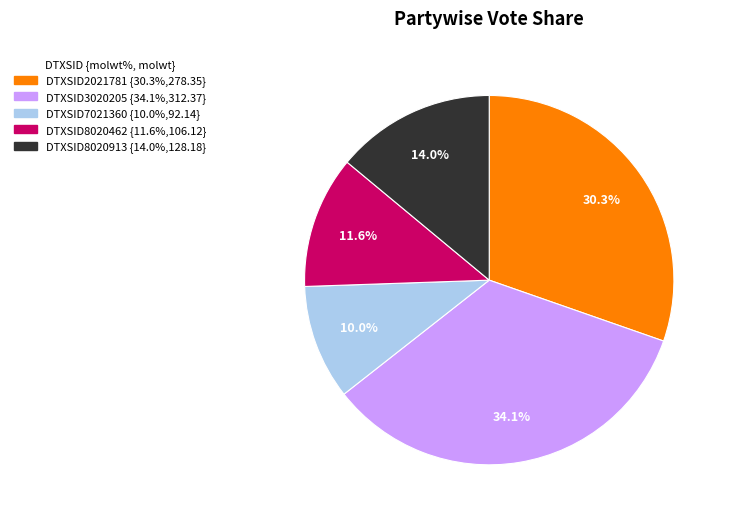

To the nearest percent, what percentage of the pie is DTXSID8020462?

12%